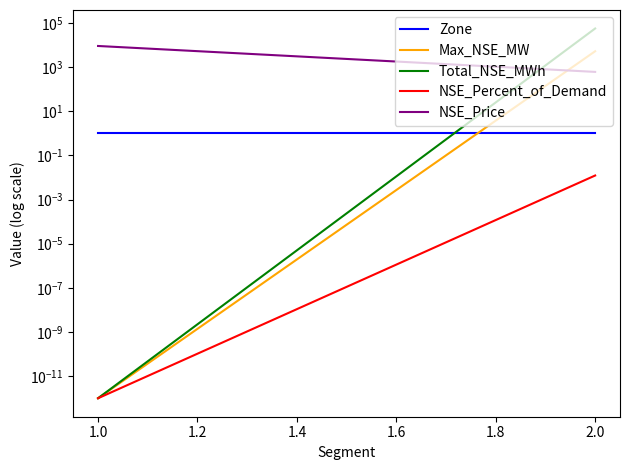

What is the sum of all NSE_Price values?

9603.0